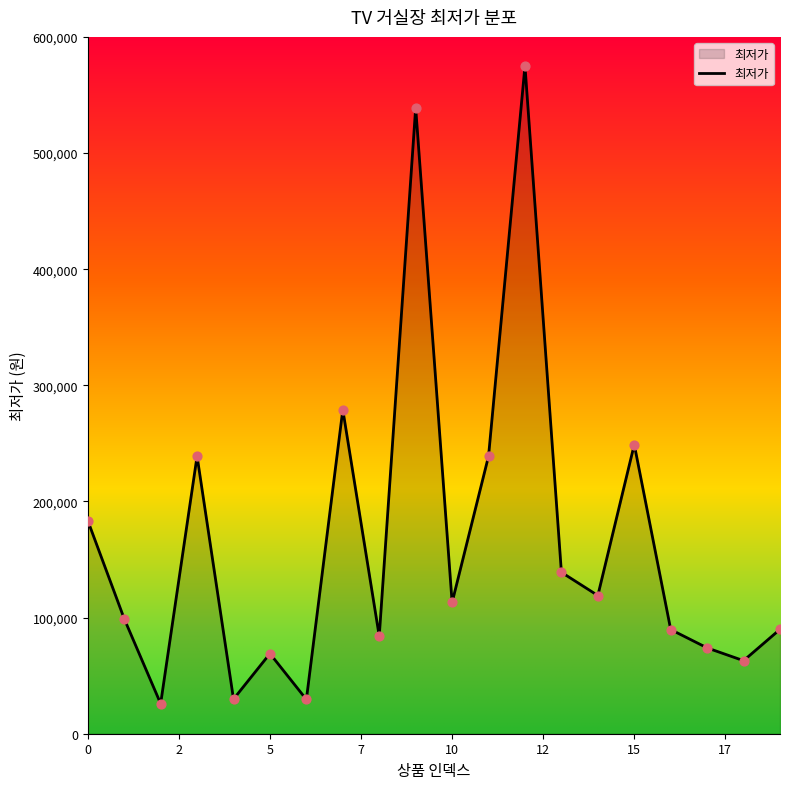

What is the difference between the maximum and minimum values?

549100